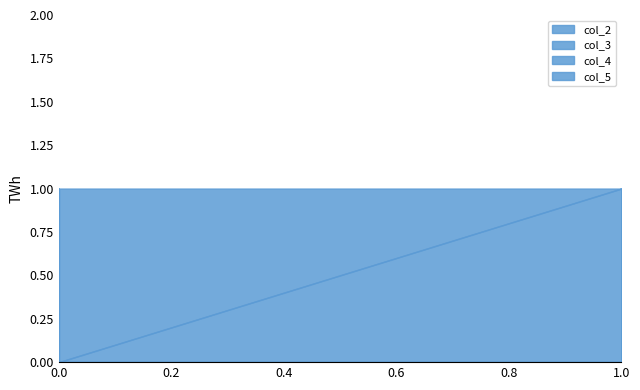

At which category does col_4 reach its first local peak?

2